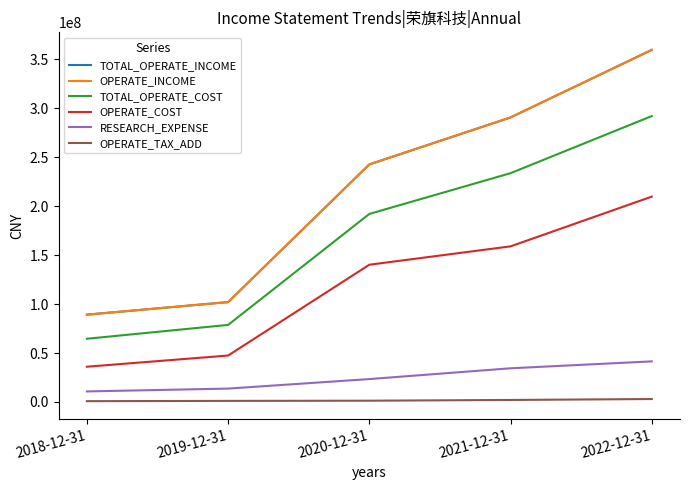

Is this an area chart (filled region under the line)?

No